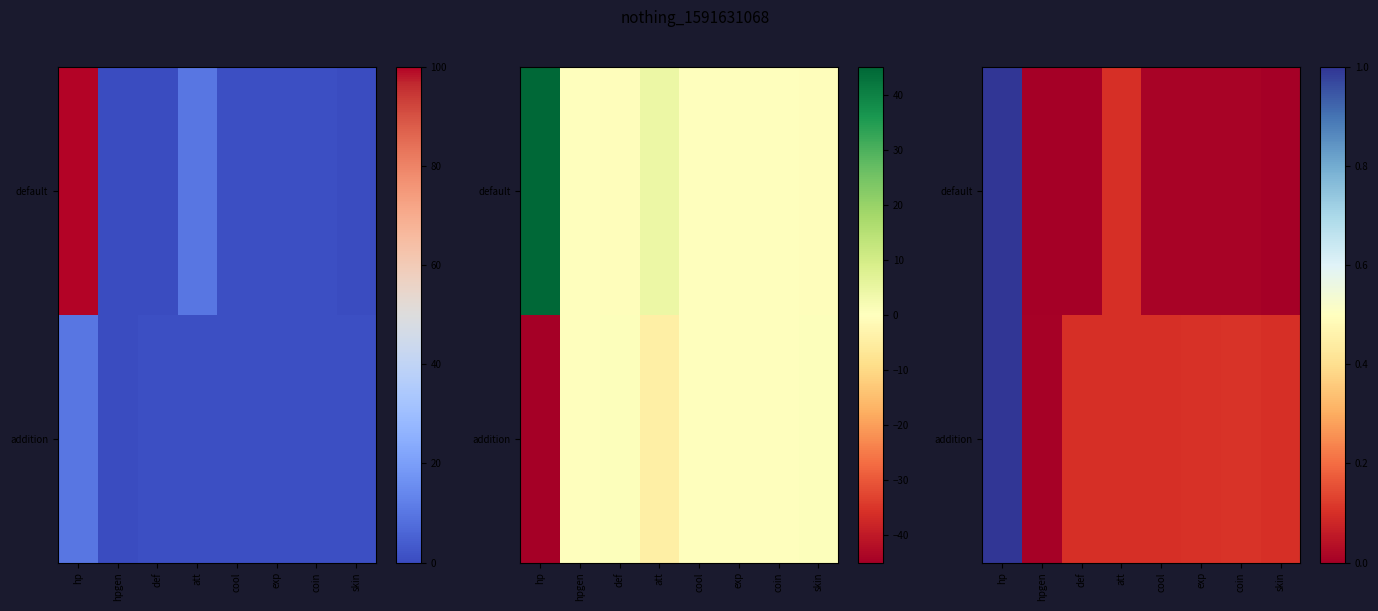

At def, list the series in order from largest to smallest.

addition, default